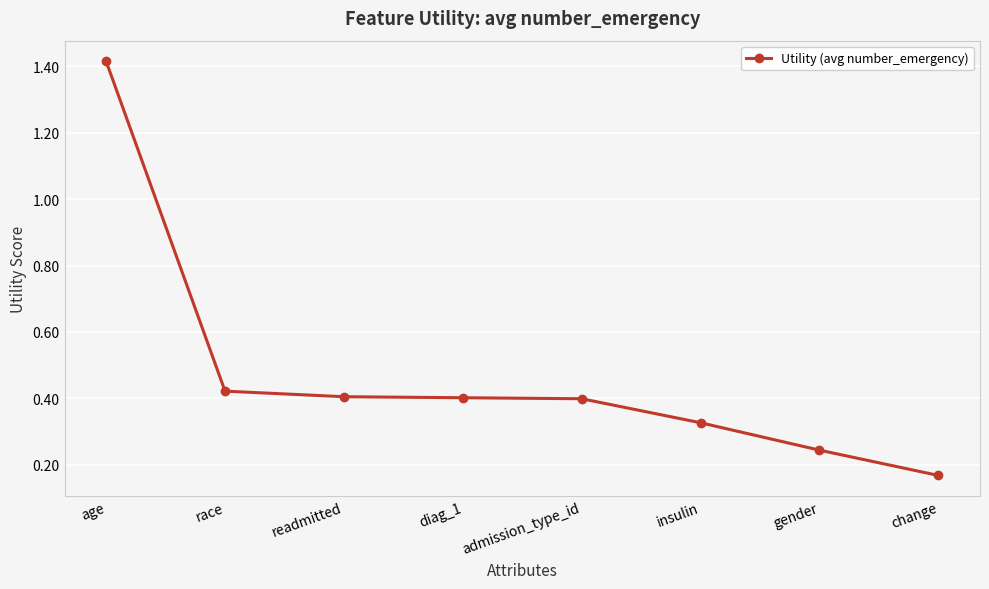

True or false: the data shows 0.7 at race.

False